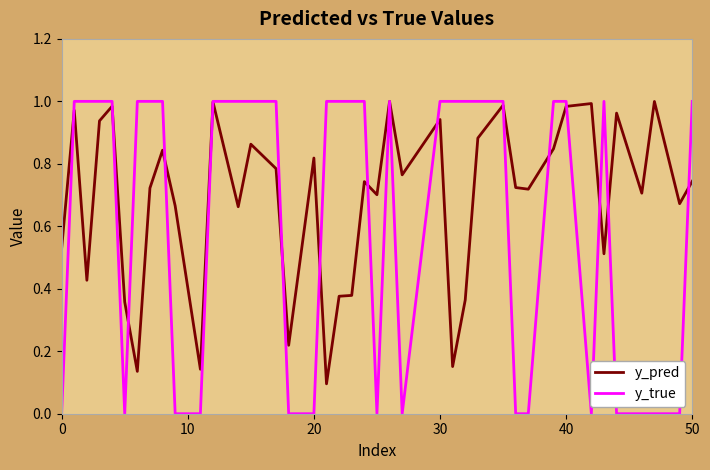

Rank the series by their average value, from lowest to highest.

y_true, y_pred